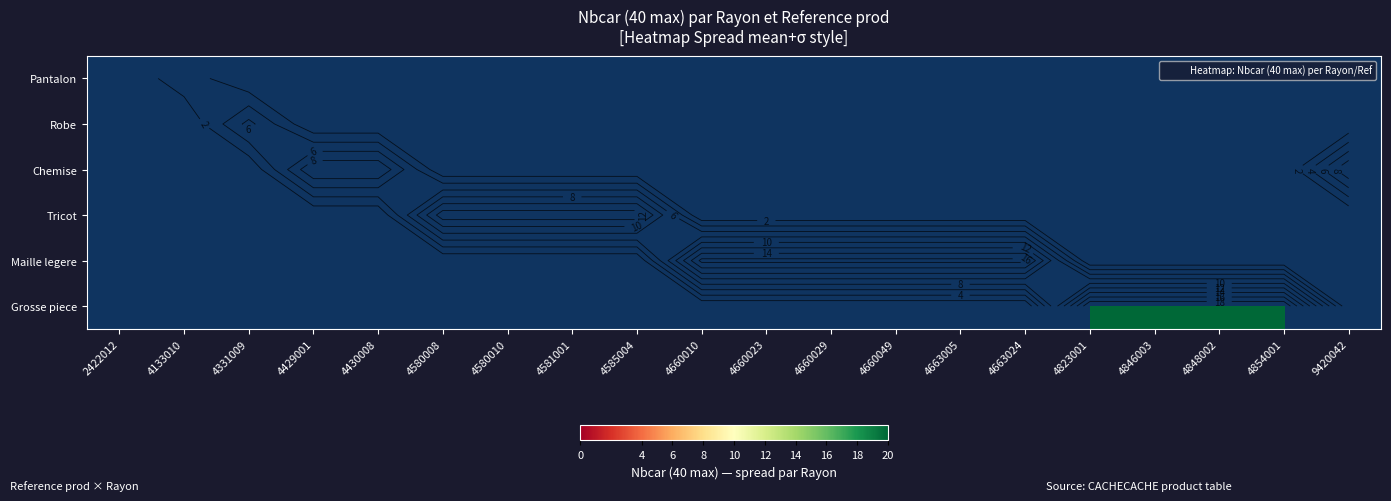

At which category is the sum across all series the highest?

4823001